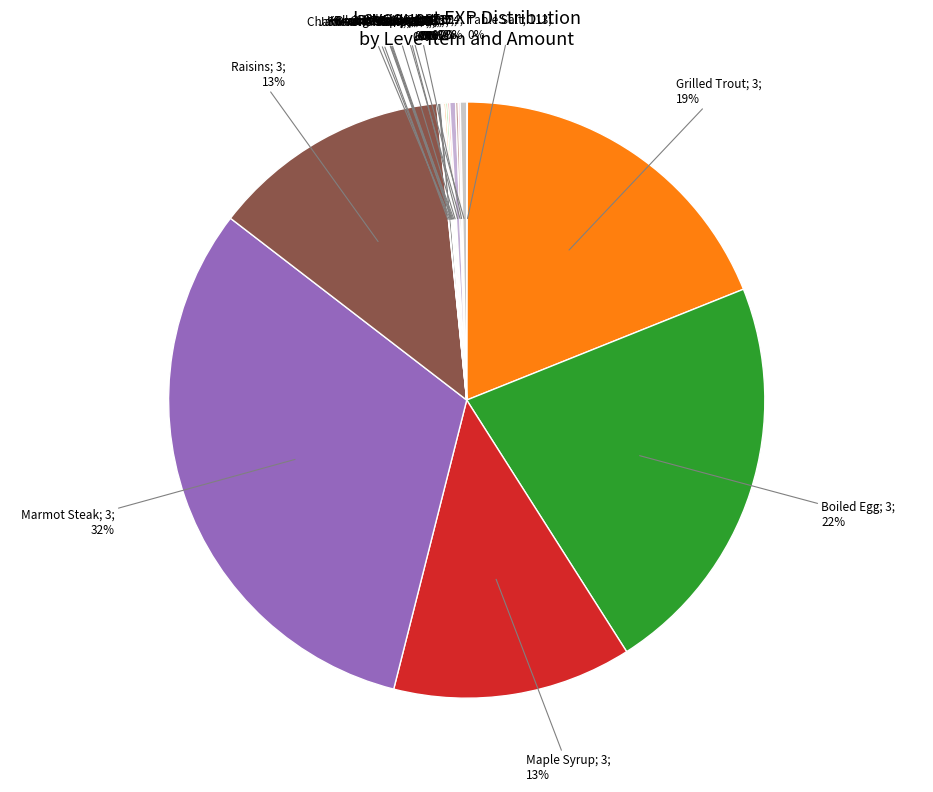

Count the number of slices in the pie.

18